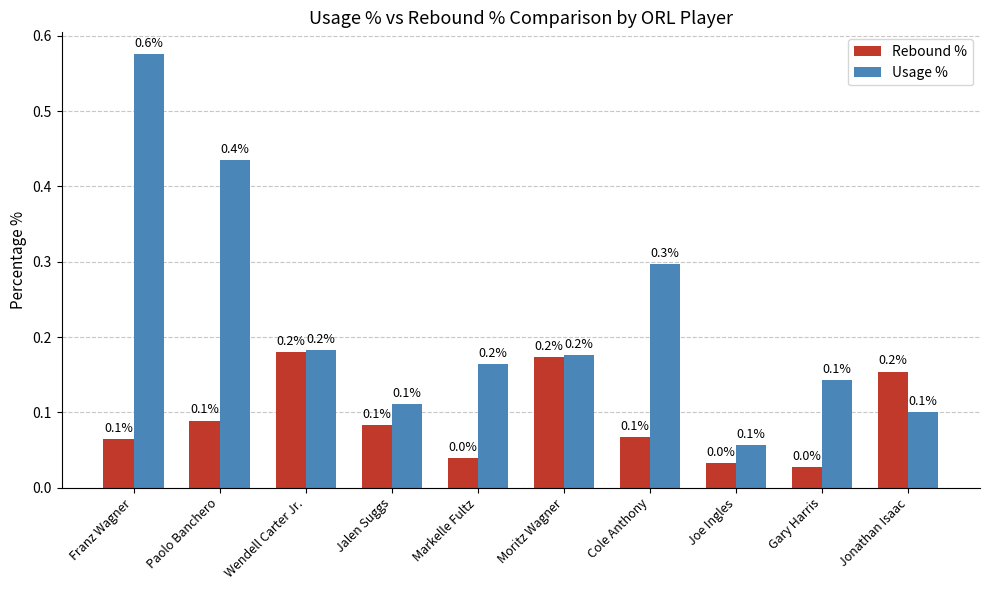

Does the chart contain stacked bars?

No